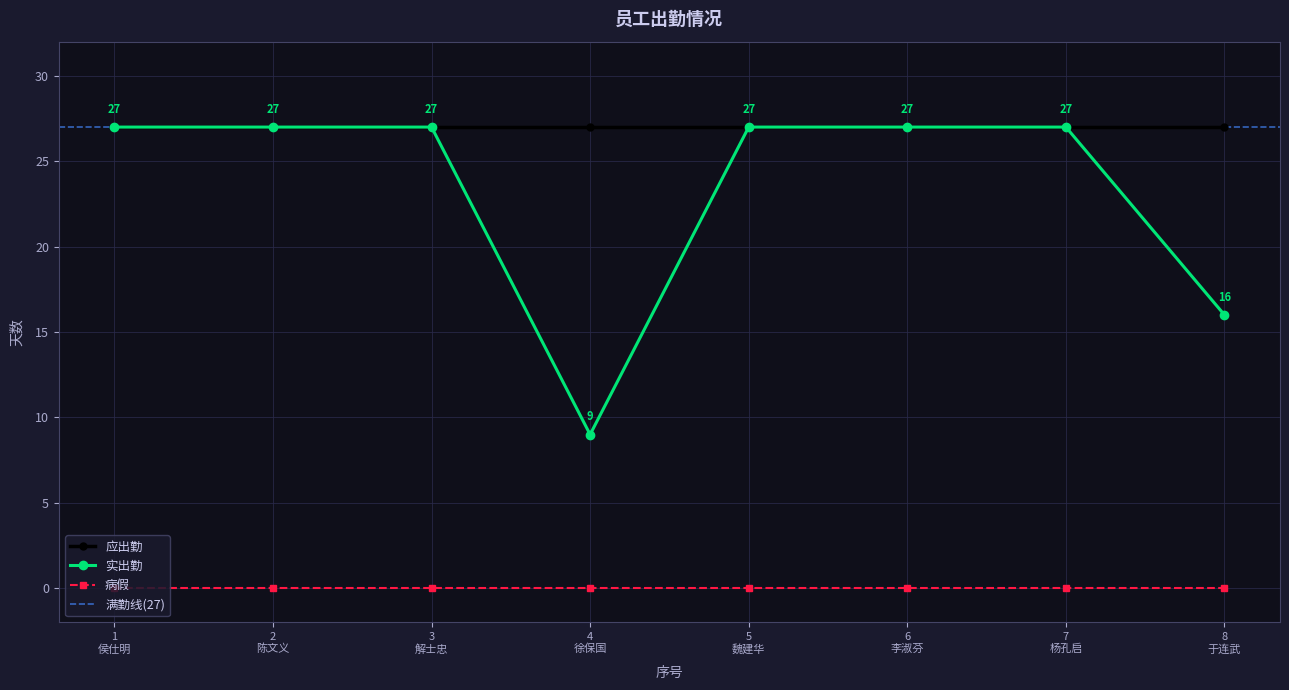

True or false: 实出勤 and 应出勤 intersect in this chart.

False